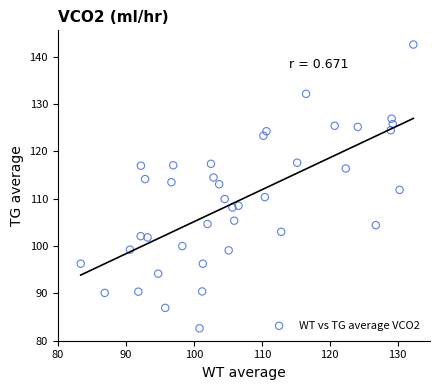

What is the range of X values (max minus min)?

48.9